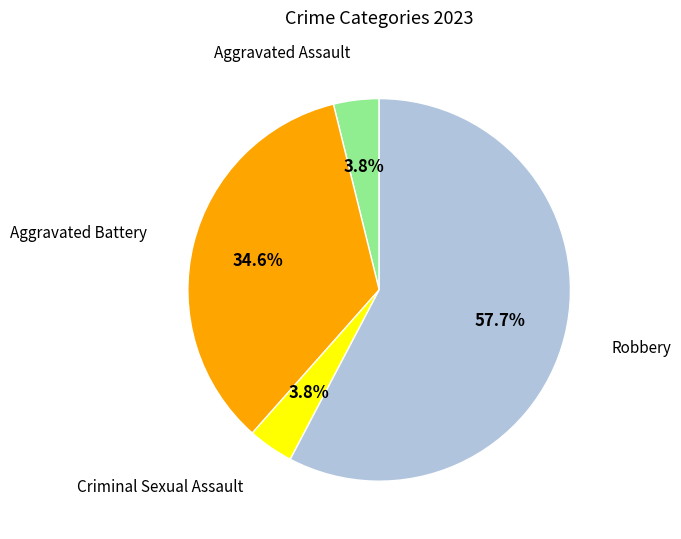

Does any single category account for the majority?

Yes